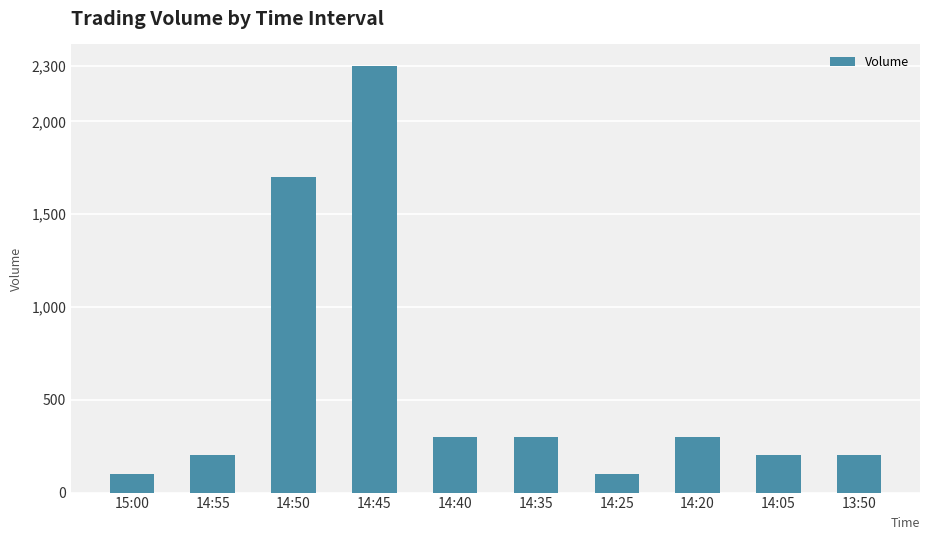

Between 14:35 and 15:00, which is larger?

14:35